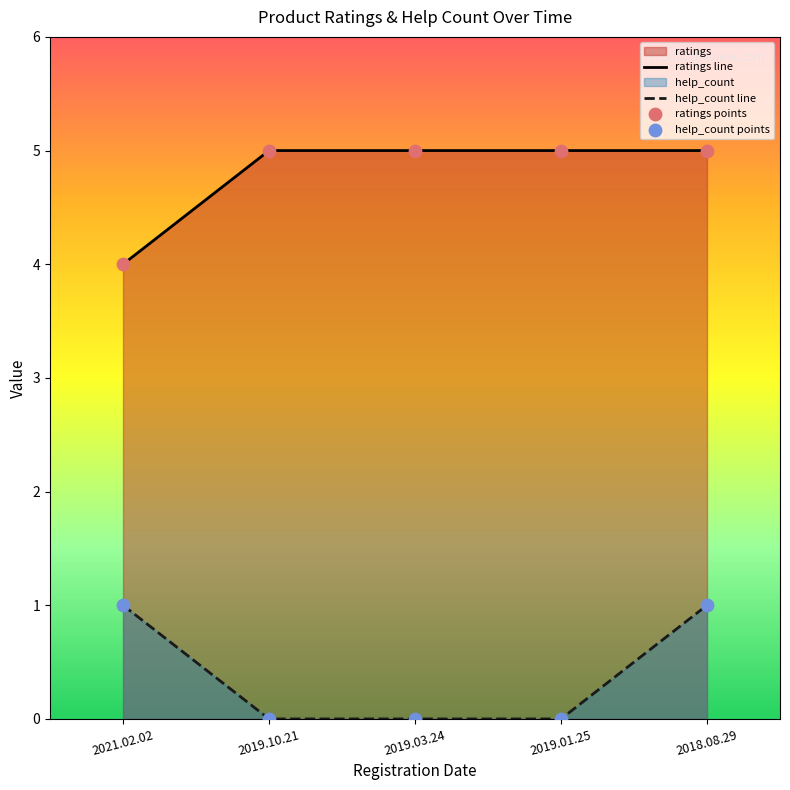

At how many categories does at least one series exceed 0?

5